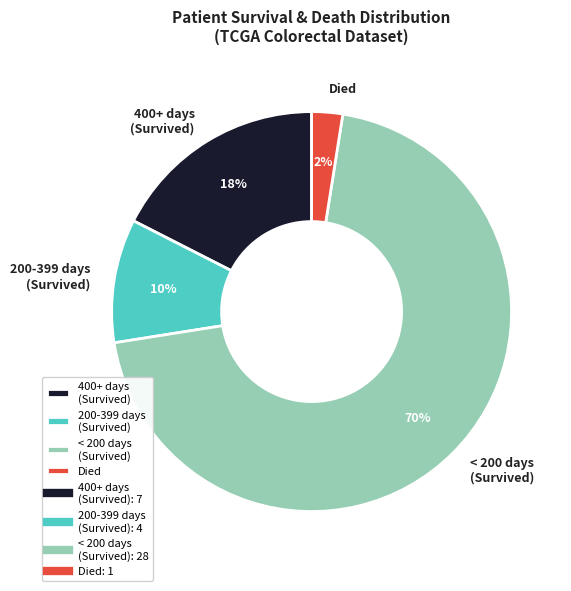

Which category has the smallest portion of the pie?

Died